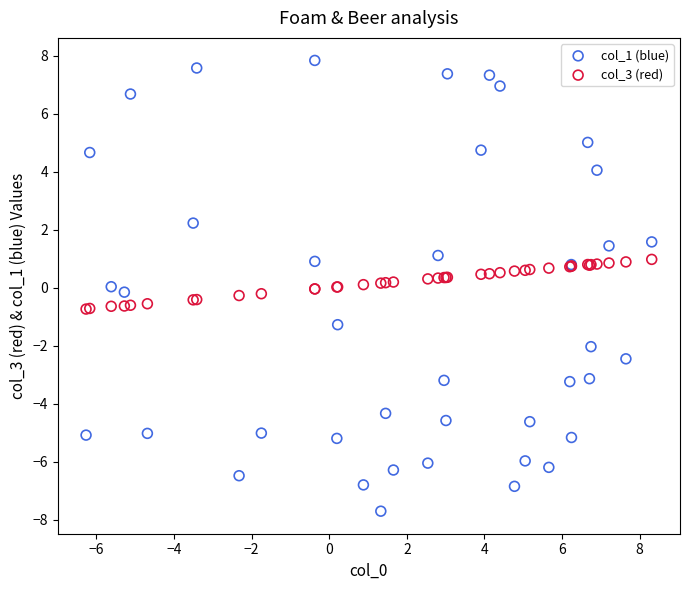

Which series has the largest Y range (max minus min)?

col_1 (blue)